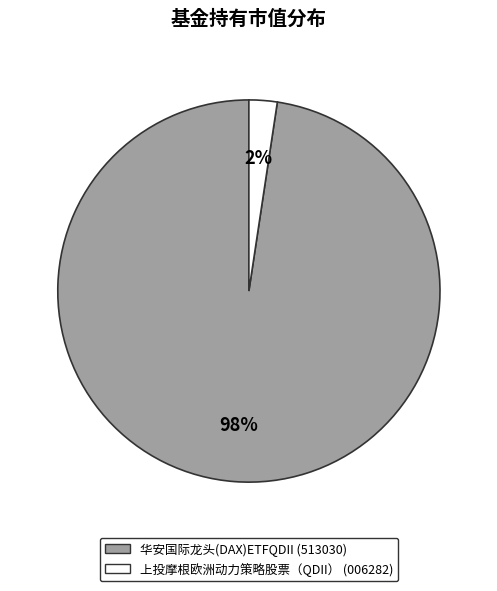

What percentage is the 上投摩根欧洲动力策略股票（QDII） slice, to the nearest percent?

2%